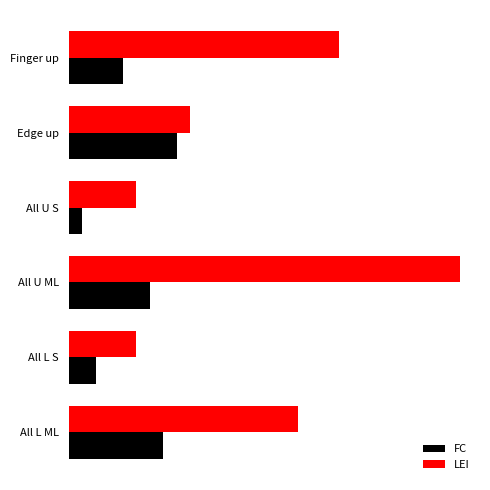

Which series has the largest total across all categories?

LEI